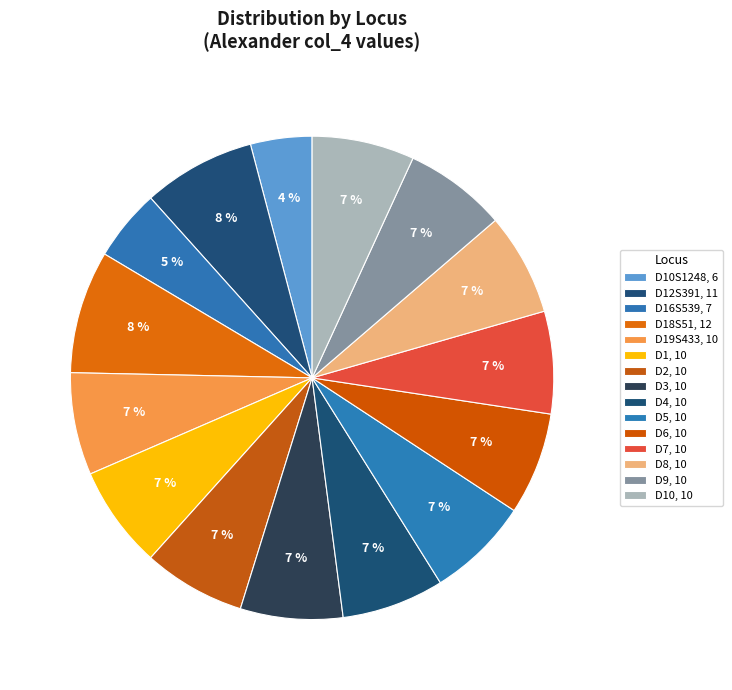

Is there any slice that represents more than half of the pie?

No